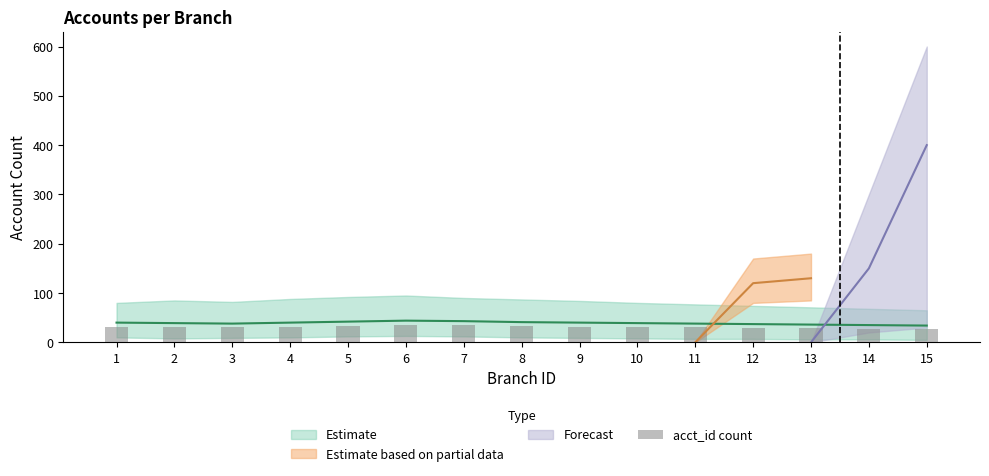

How many values are below 31?

6